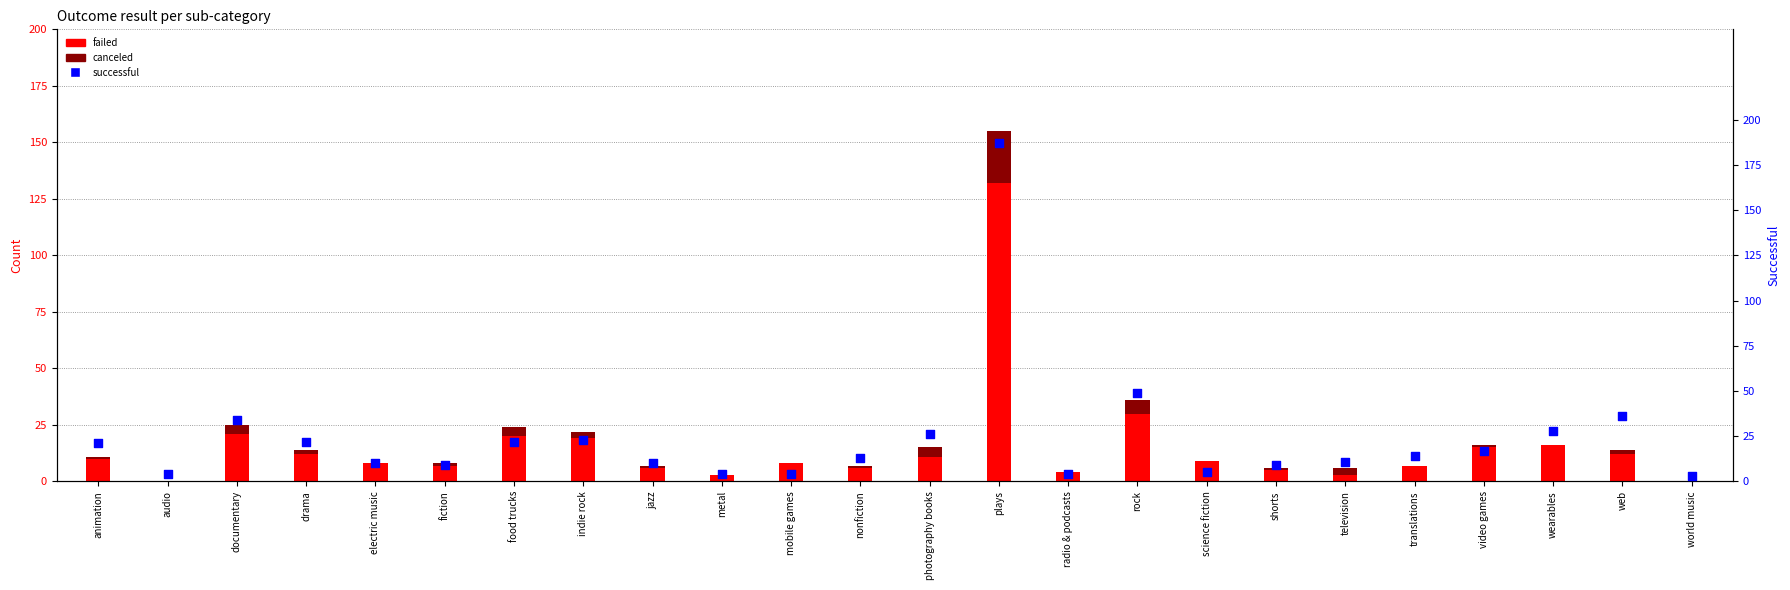

What is the total value across all series at world music?

3